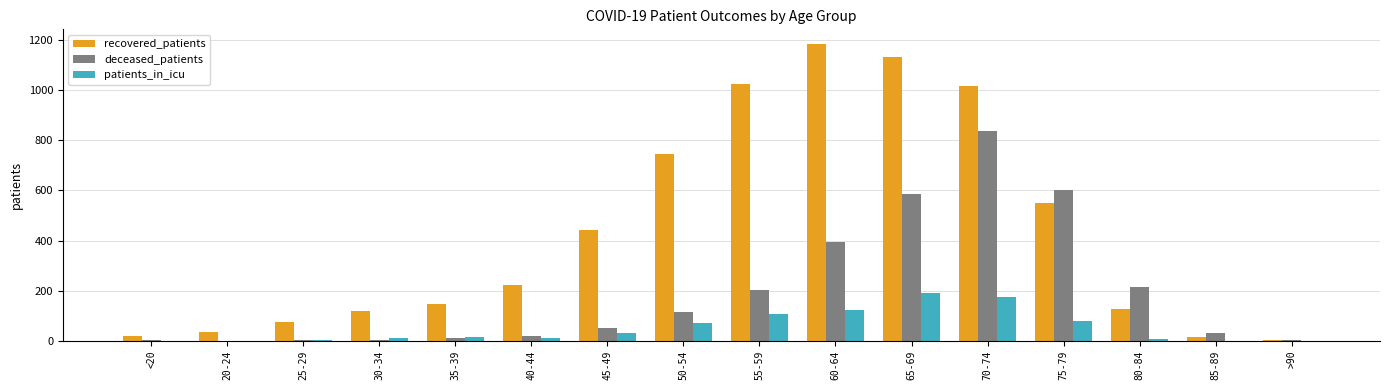

The value of deceased_patients at 55-59 is 286. True or false?

False